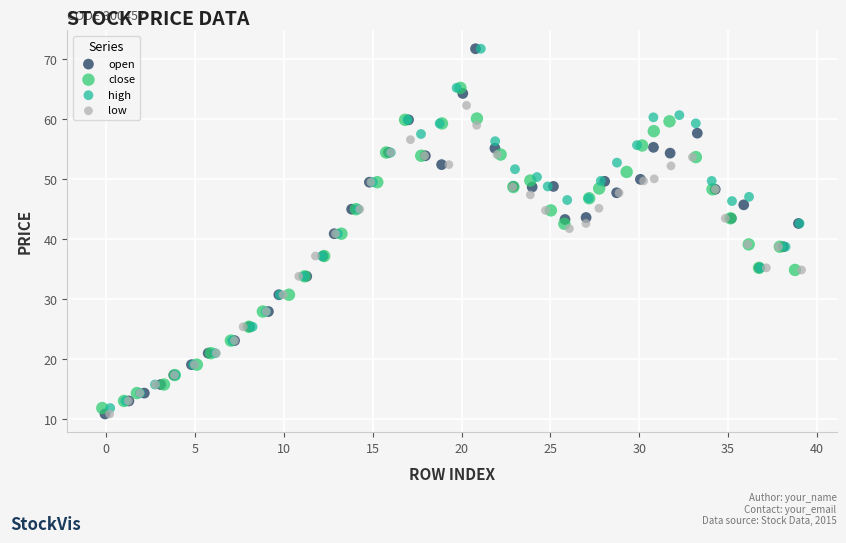

What are all the series names shown in the legend?

open, close, high, low